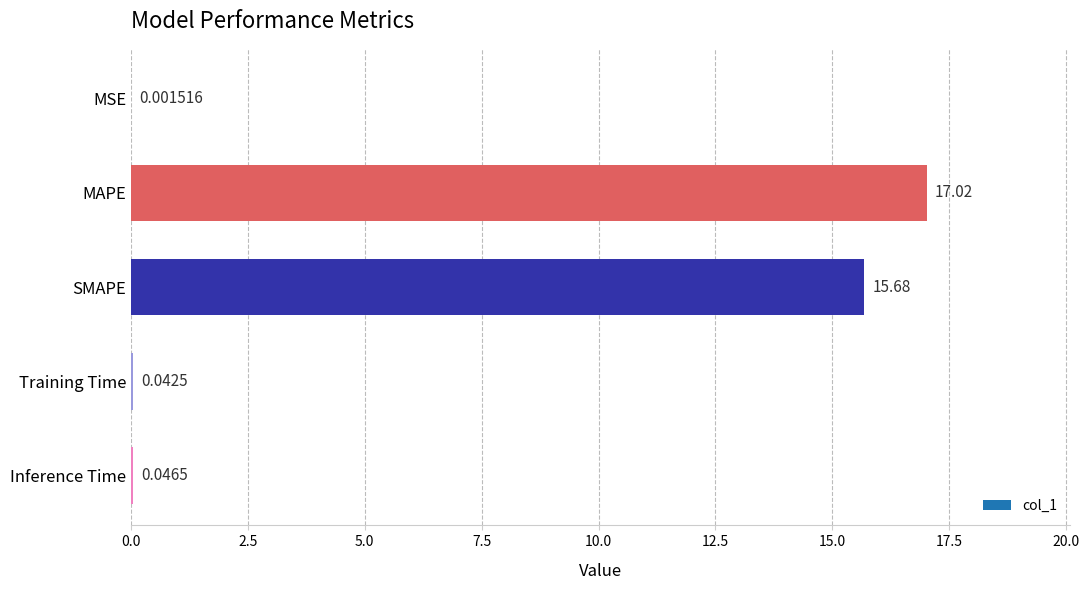

Which label corresponds to the largest value in the chart?

MAPE